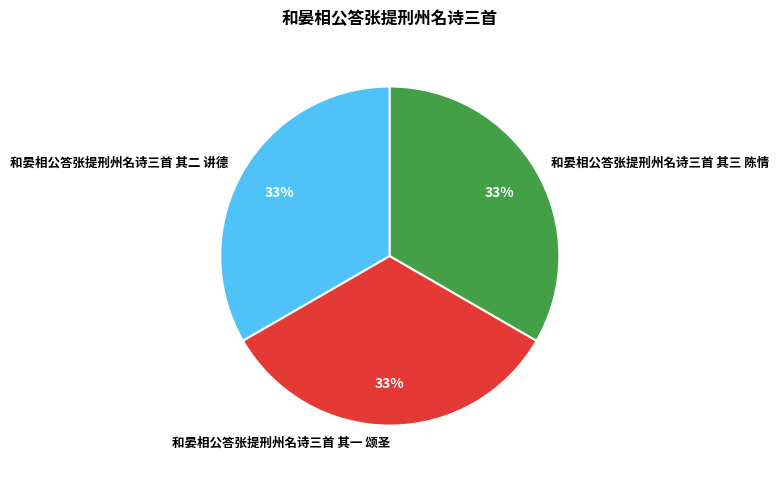

Does any single category account for the majority?

No